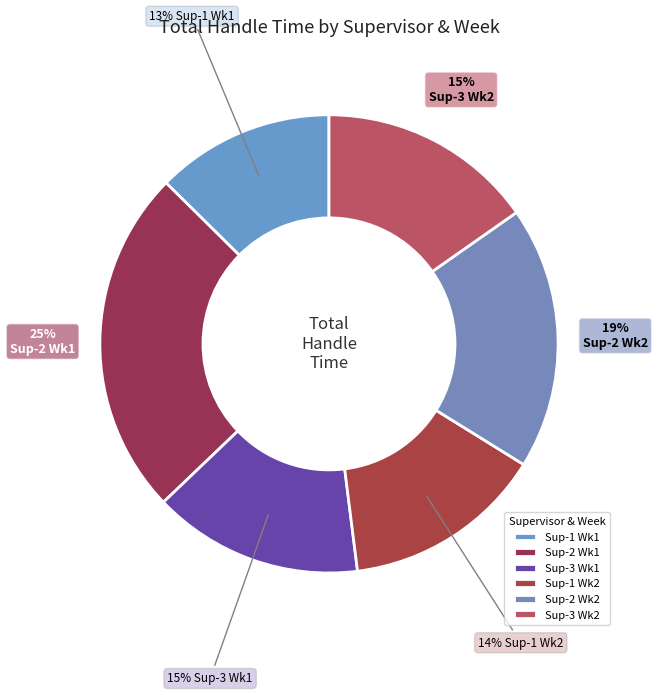

Is there any slice that represents more than half of the pie?

No